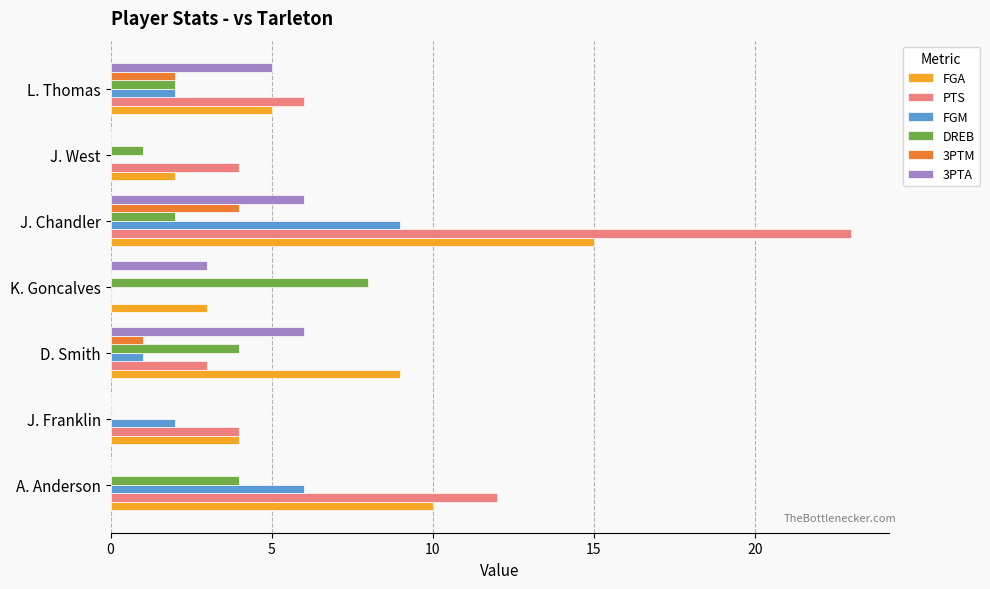

What is the total value across all series at J. Franklin?

10